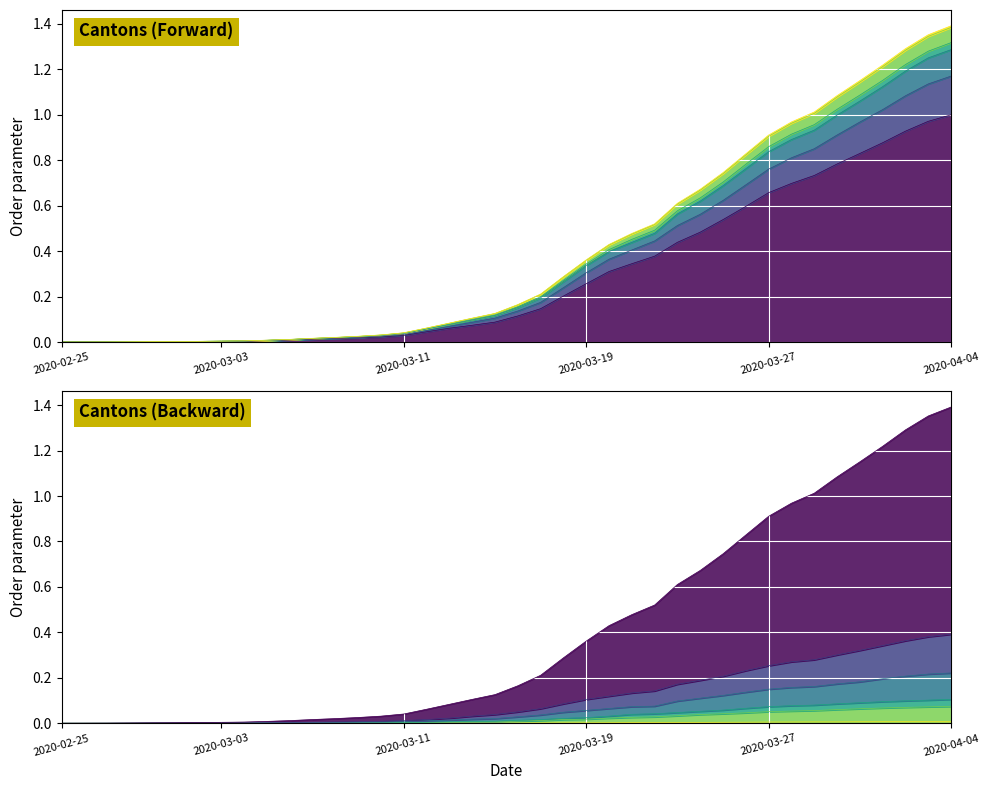

True or false: BL and JU cross at least once.

False